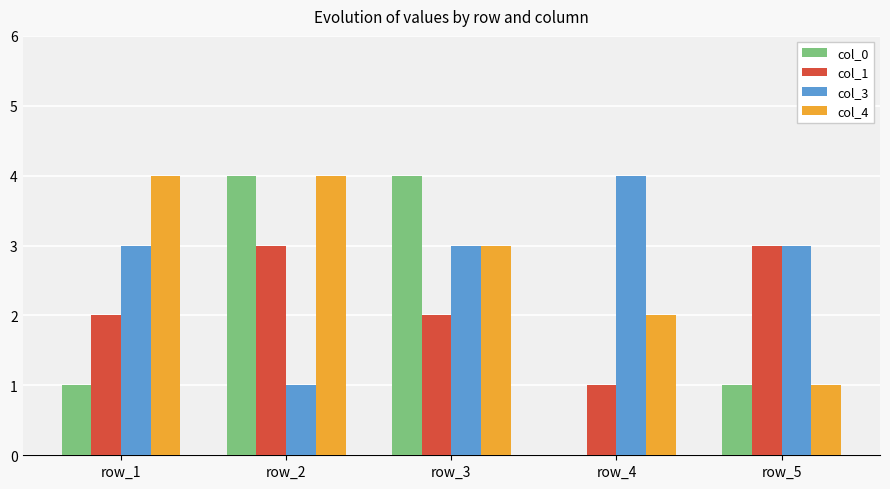

Are the bars horizontal?

No